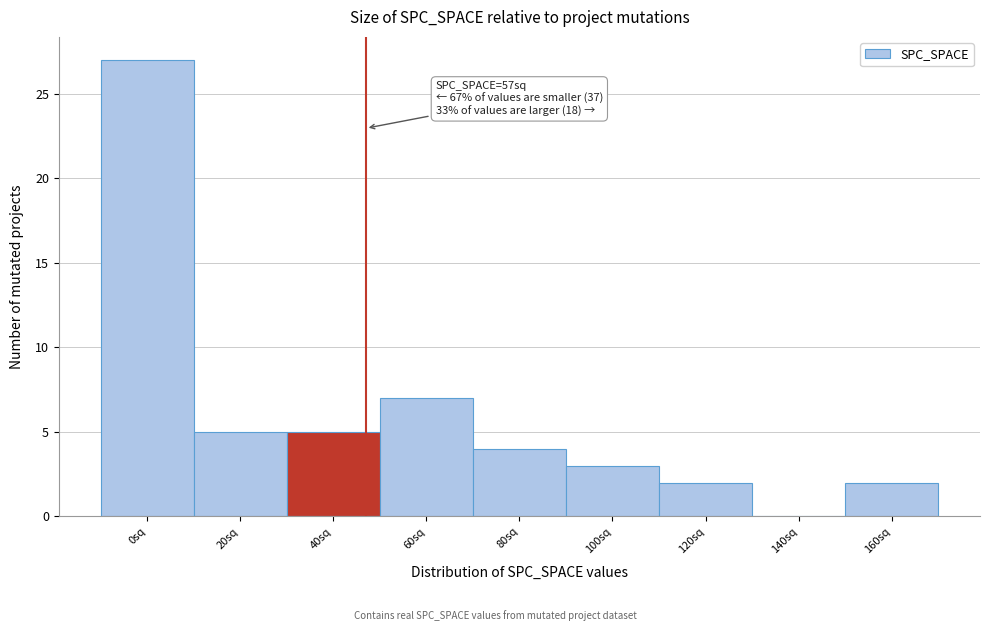

Reading left to right, extract all data points from this chart.

0sq=27	20sq=5	40sq=5	60sq=7	80sq=4	100sq=3	120sq=2	140sq=0	160sq=2